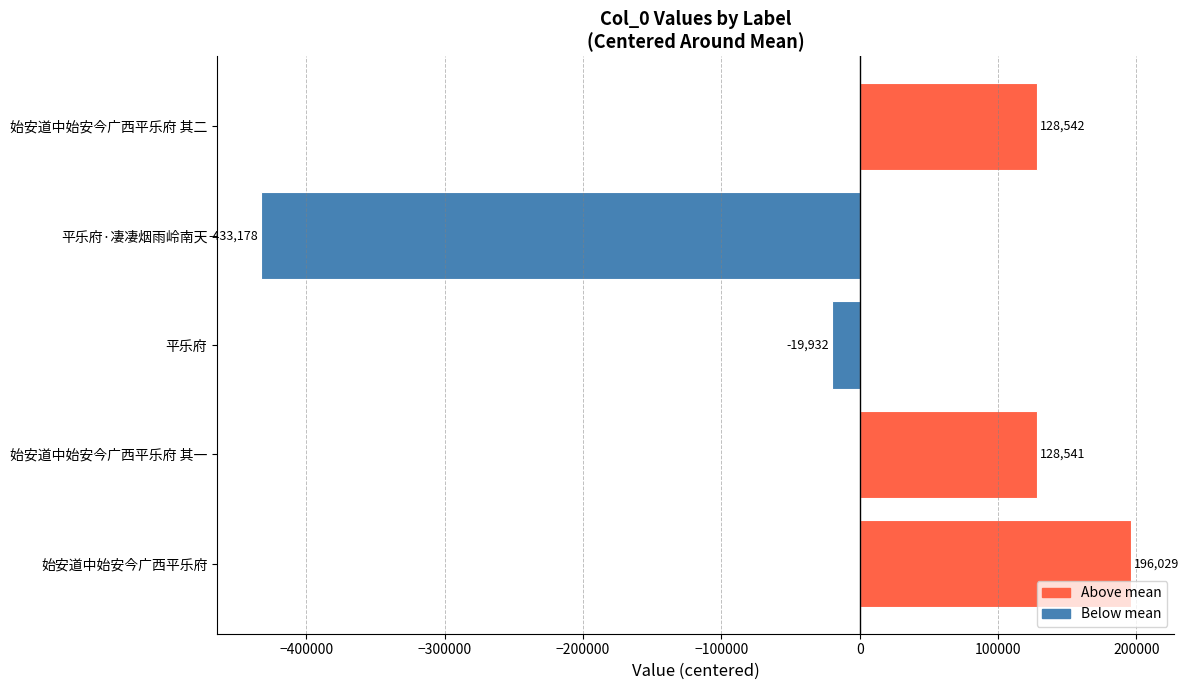

Does the chart contain stacked bars?

No